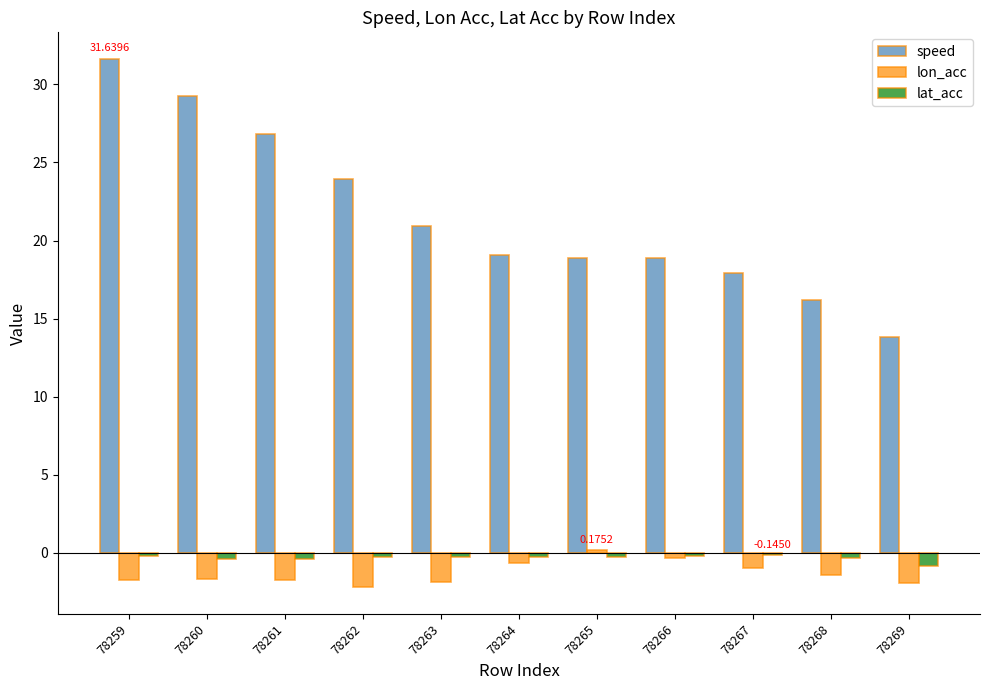

Rank the series at 78264 from highest to lowest value.

speed, lat_acc, lon_acc